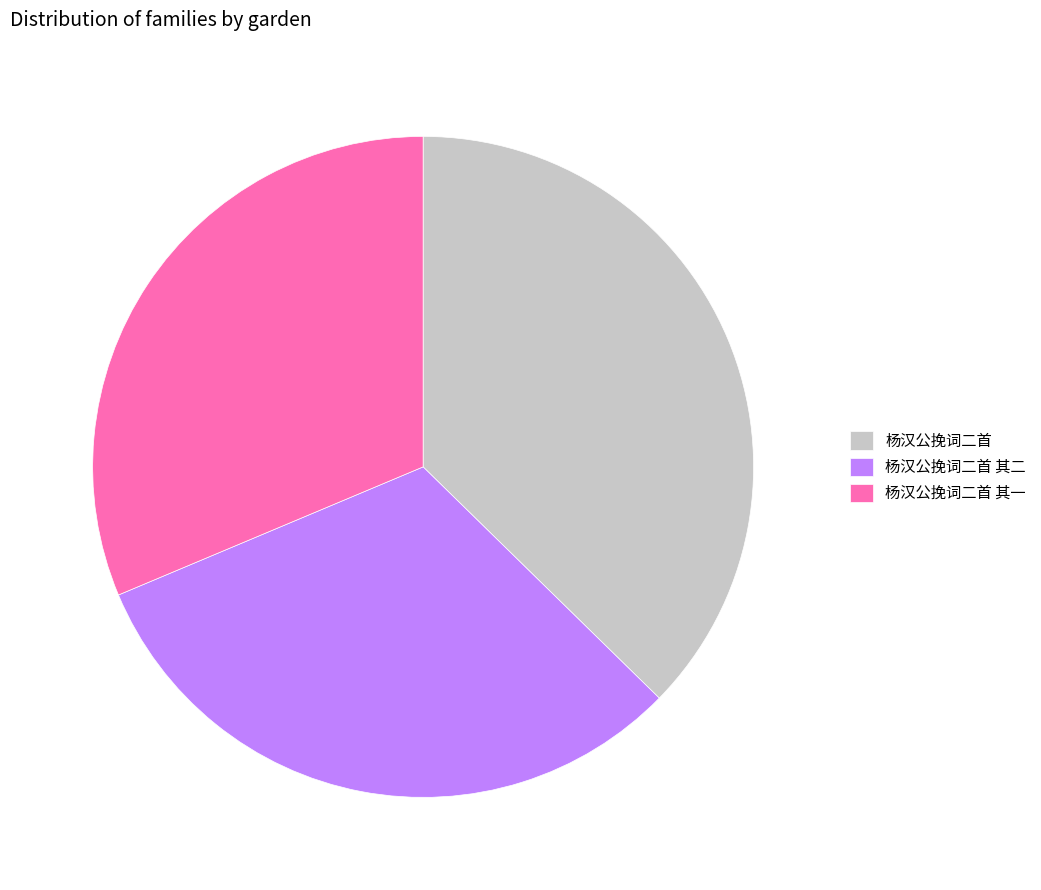

Combined, do 杨汉公挽词二首 其二 and 杨汉公挽词二首 其一 account for over 50%?

Yes